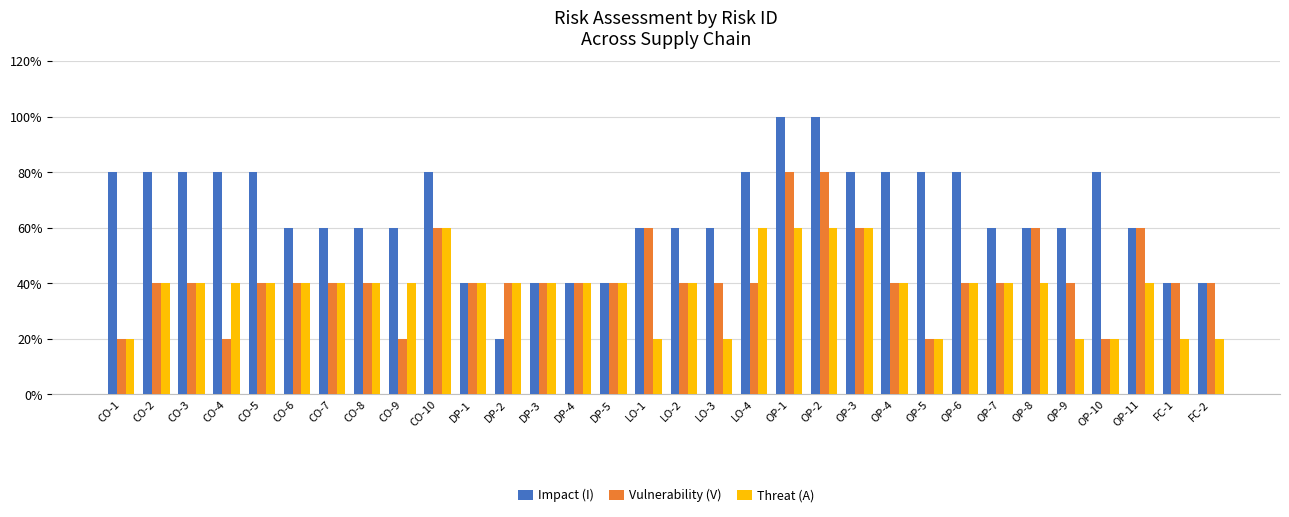

What is the smallest value displayed?

1